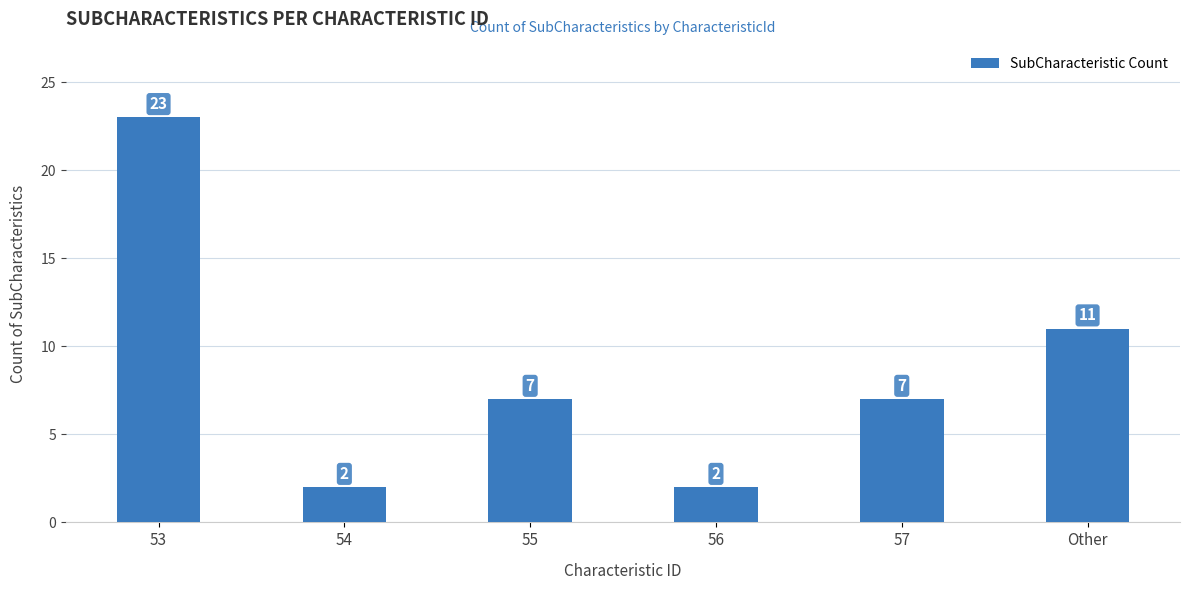

How many bars are there in total?

6